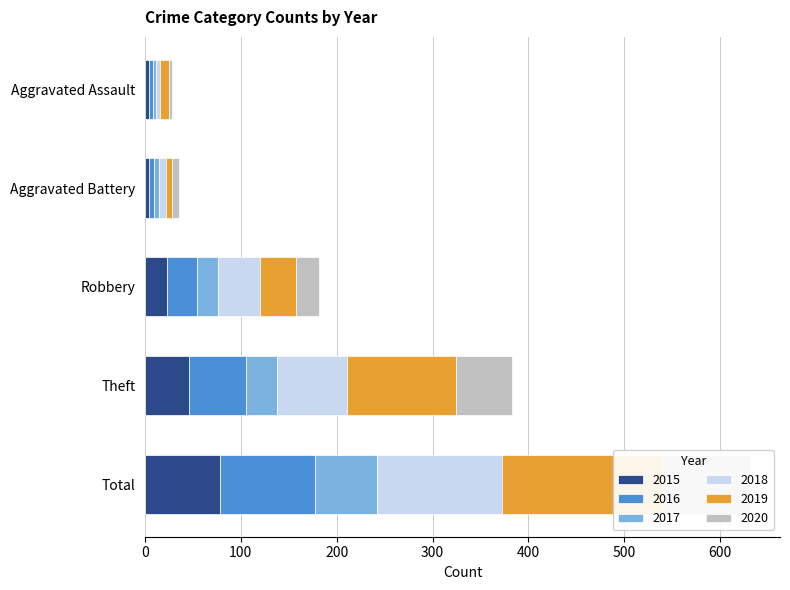

At which label is 2017 closest to 34?

Theft